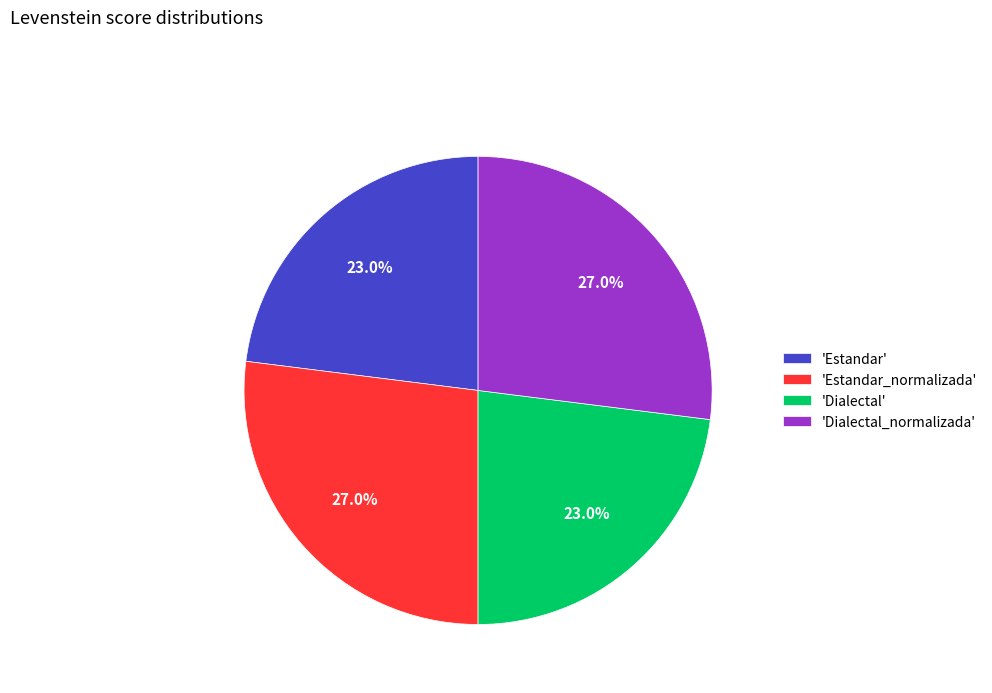

Count the number of slices in the pie.

4